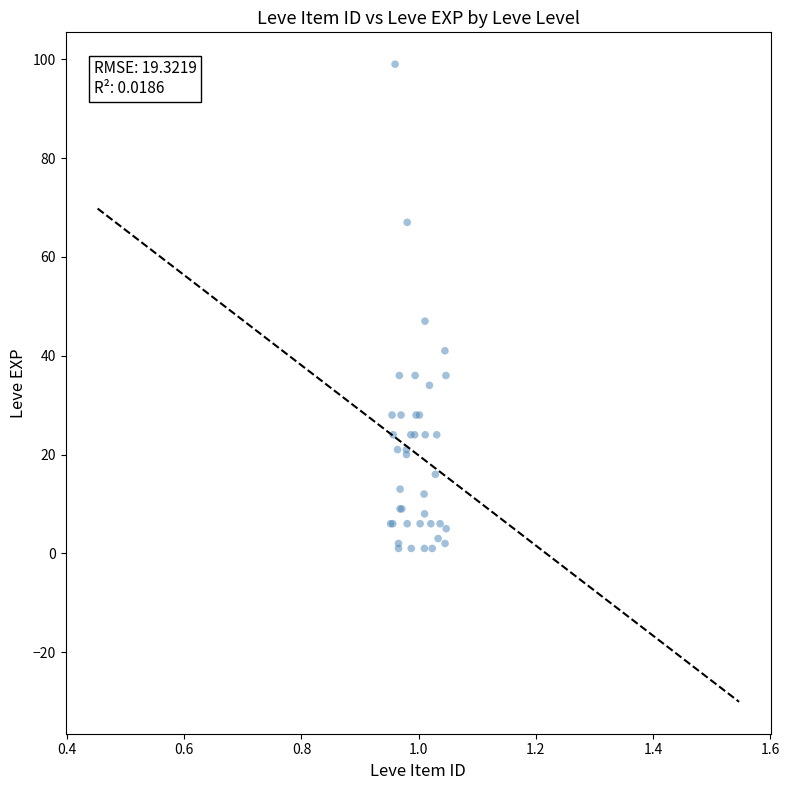

What Y value in the scatter plot is closest to 50?

47